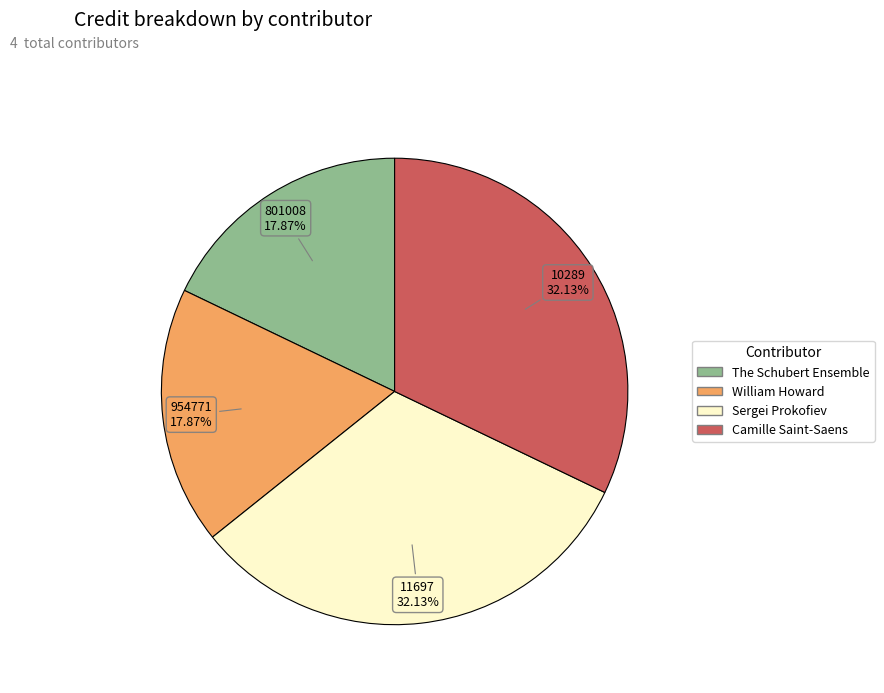

Is there any slice that represents more than half of the pie?

No